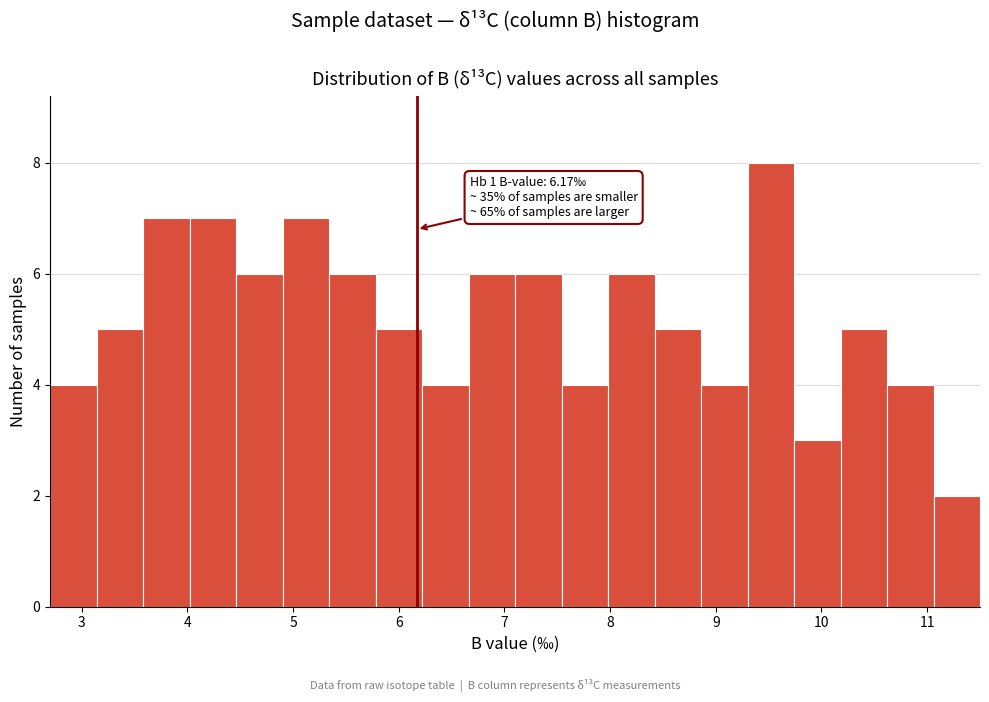

Which range on the x-axis has the tallest bar?

9.30 to 9.74